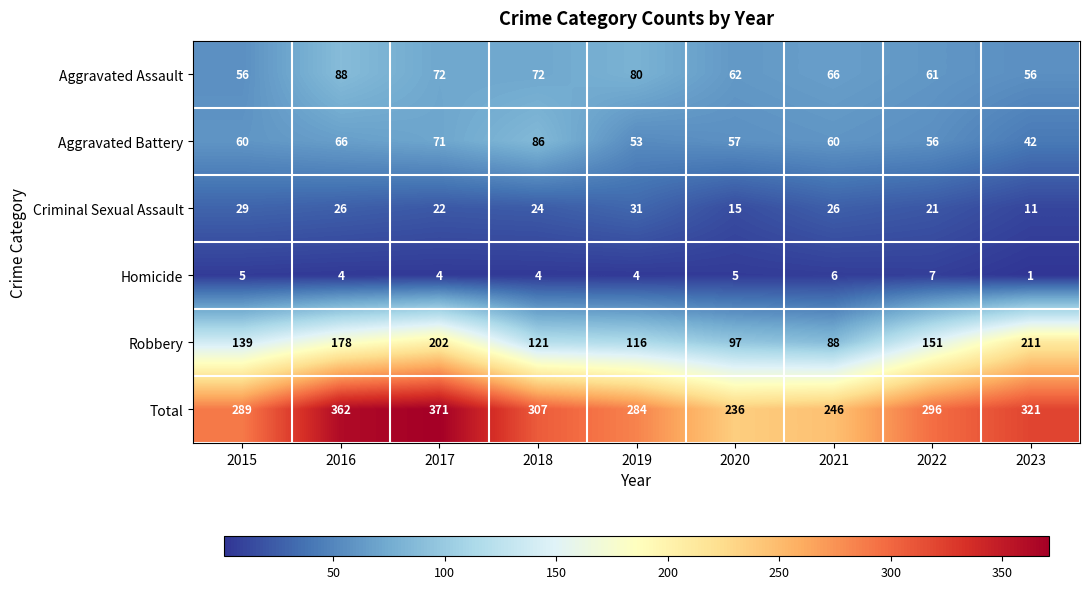

What is the difference between the maximum and minimum values in the Aggravated Battery series?

44